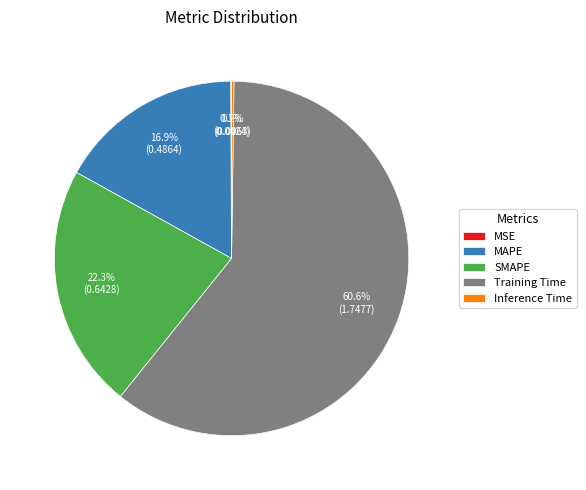

True or false: Training Time accounts for 61% of the total.

True